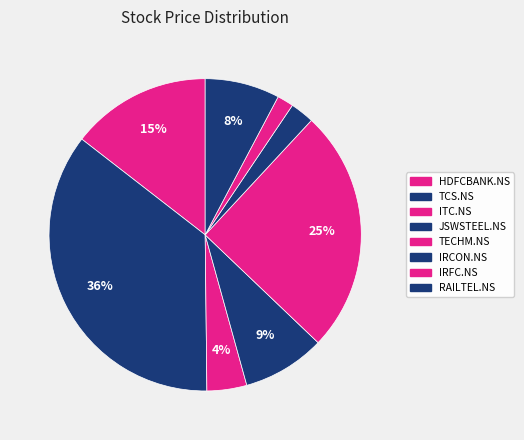

Which slice is the largest?

TCS.NS